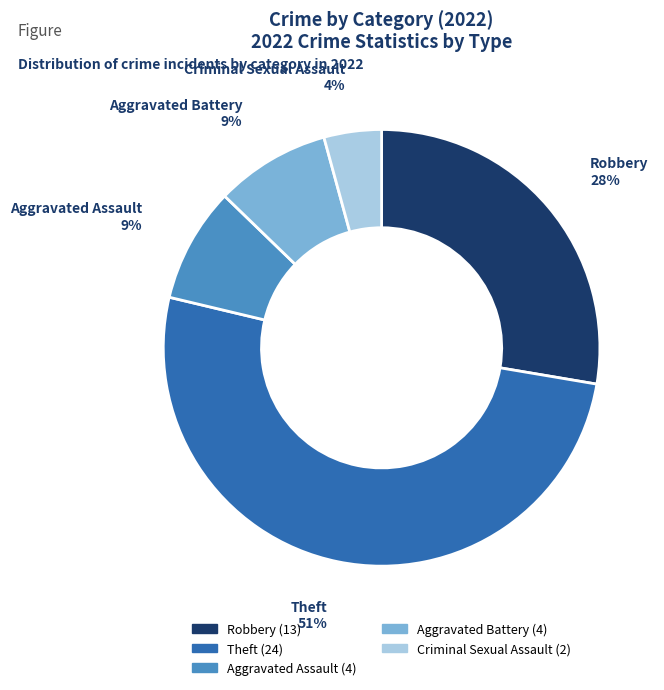

To the nearest percent, what is the average slice percentage?

20%